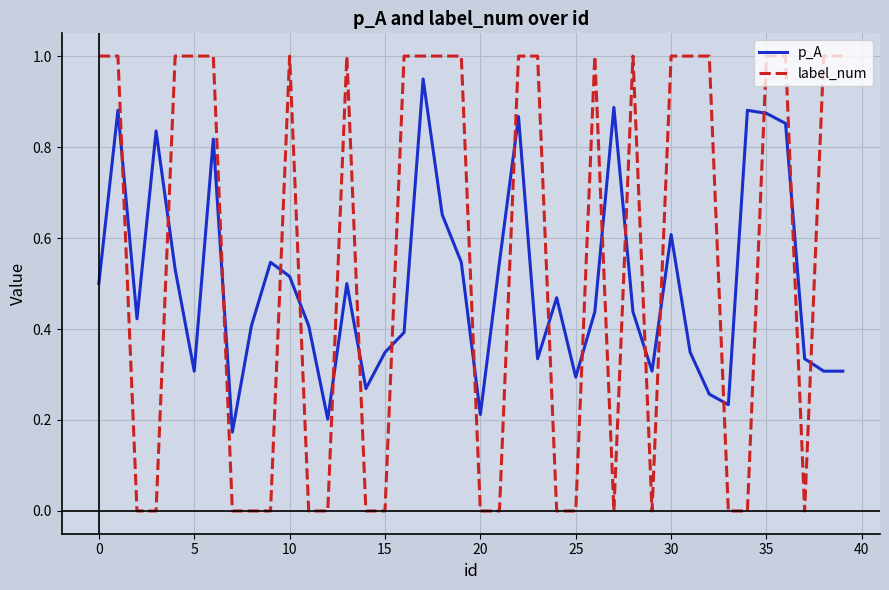

Rank the series by their average value, from lowest to highest.

p_A, label_num